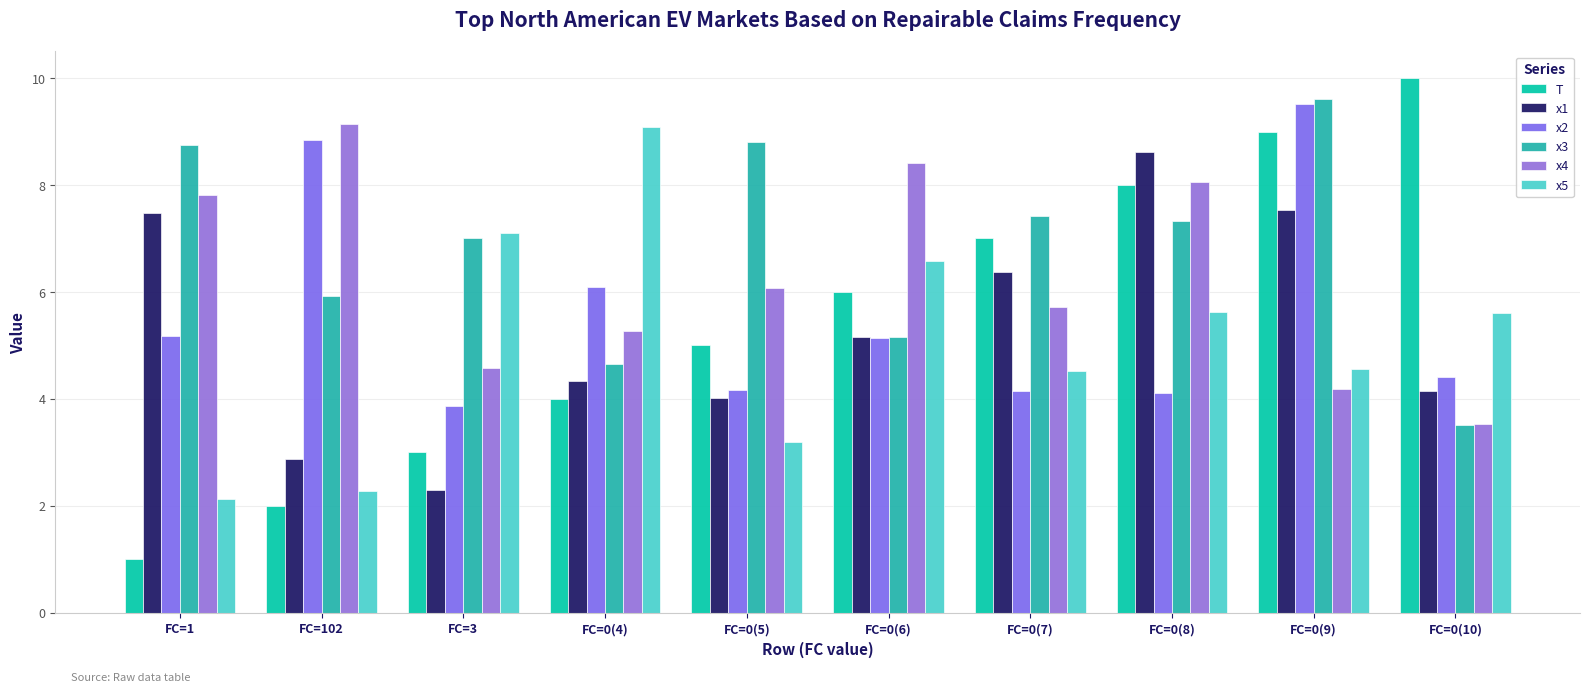

Which series has the largest total across all categories?

x3